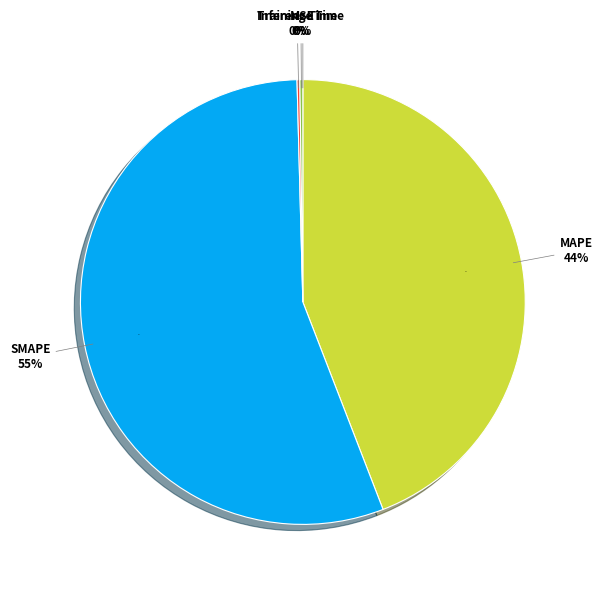

Which slice represents more than half of the pie?

SMAPE